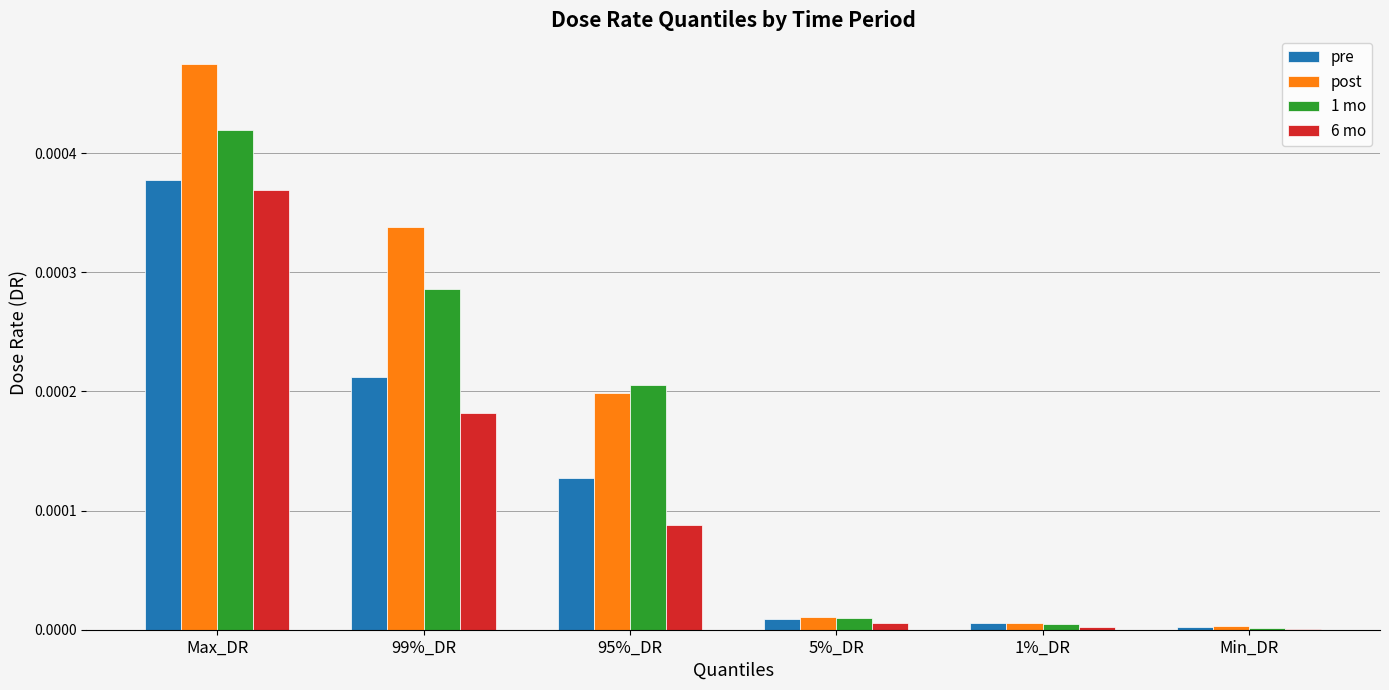

How many distinct data groups are displayed?

4